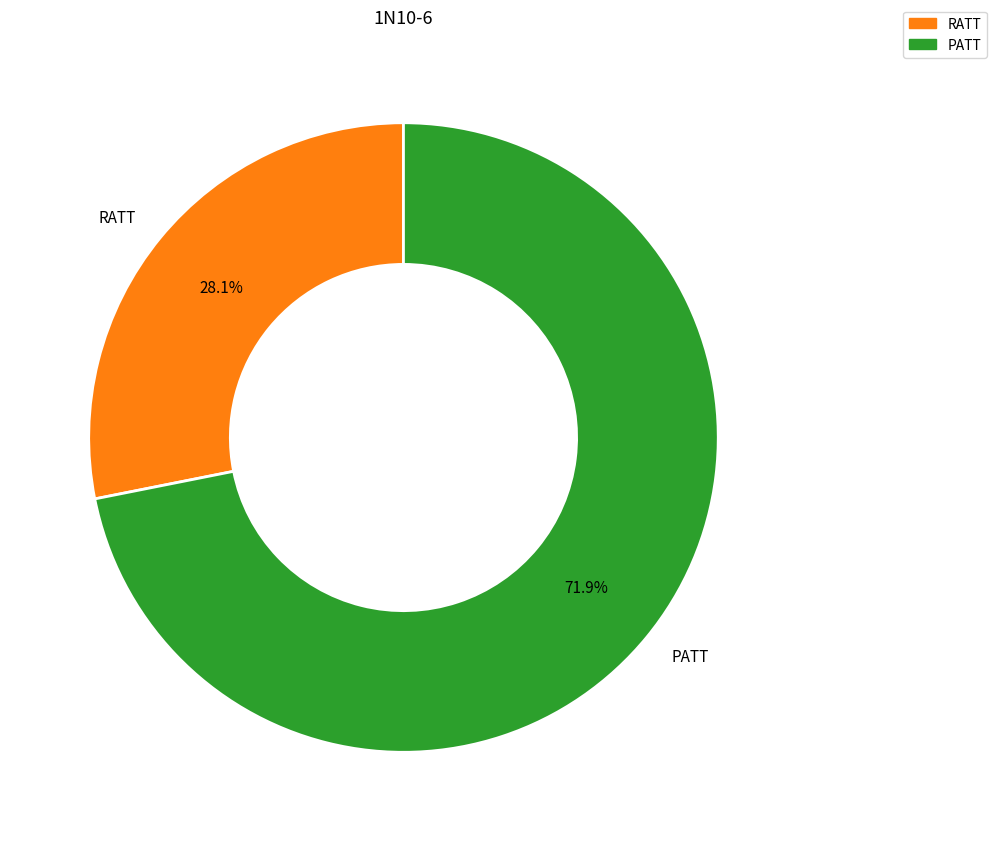

Which has a higher value, PATT or RATT?

PATT